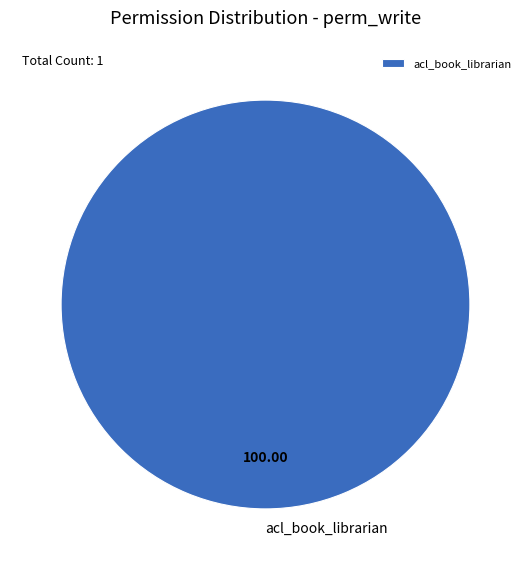

What is the majority slice?

acl_book_librarian